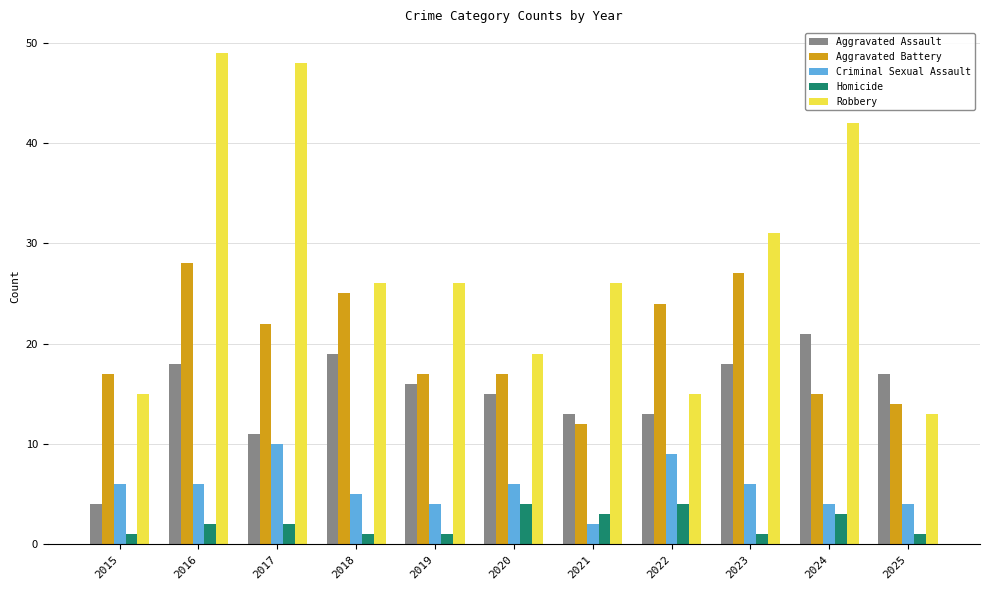

What is the spread (max minus min) of values at 2019?

25